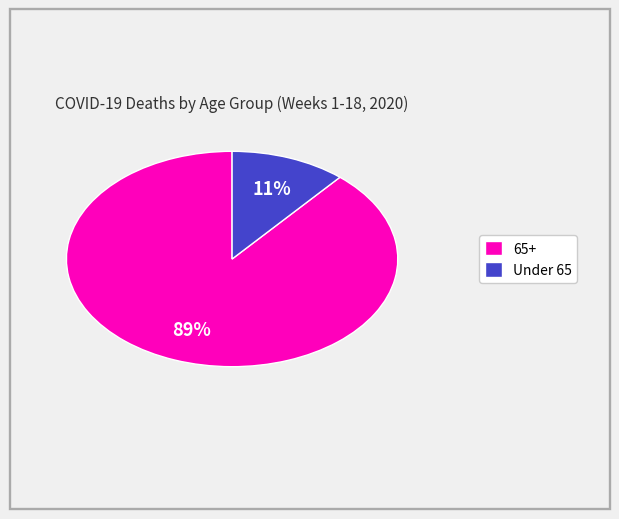

Which slice is the smallest?

Under 65